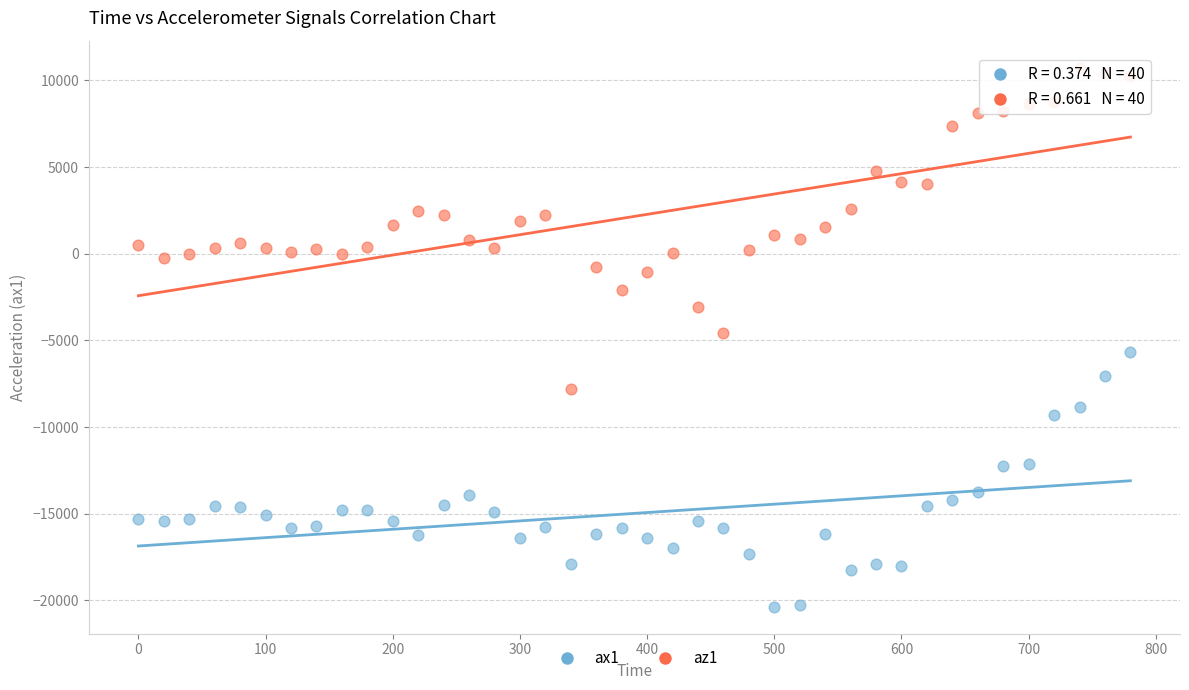

Across all data points, what is the range of X values (max minus min)?

780